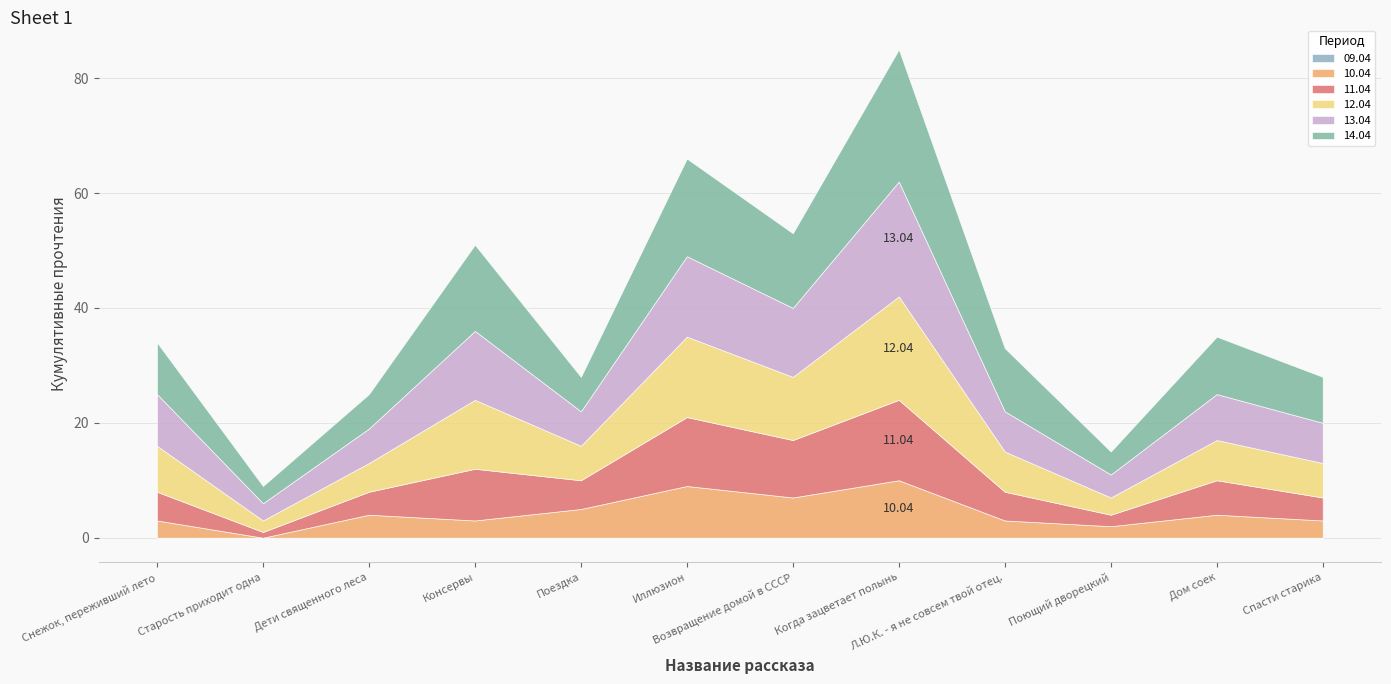

What is the sum of all 10.04 values?

53